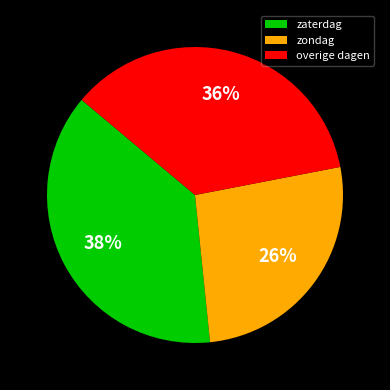

What percentage is the zaterdag slice, to the nearest percent?

38%